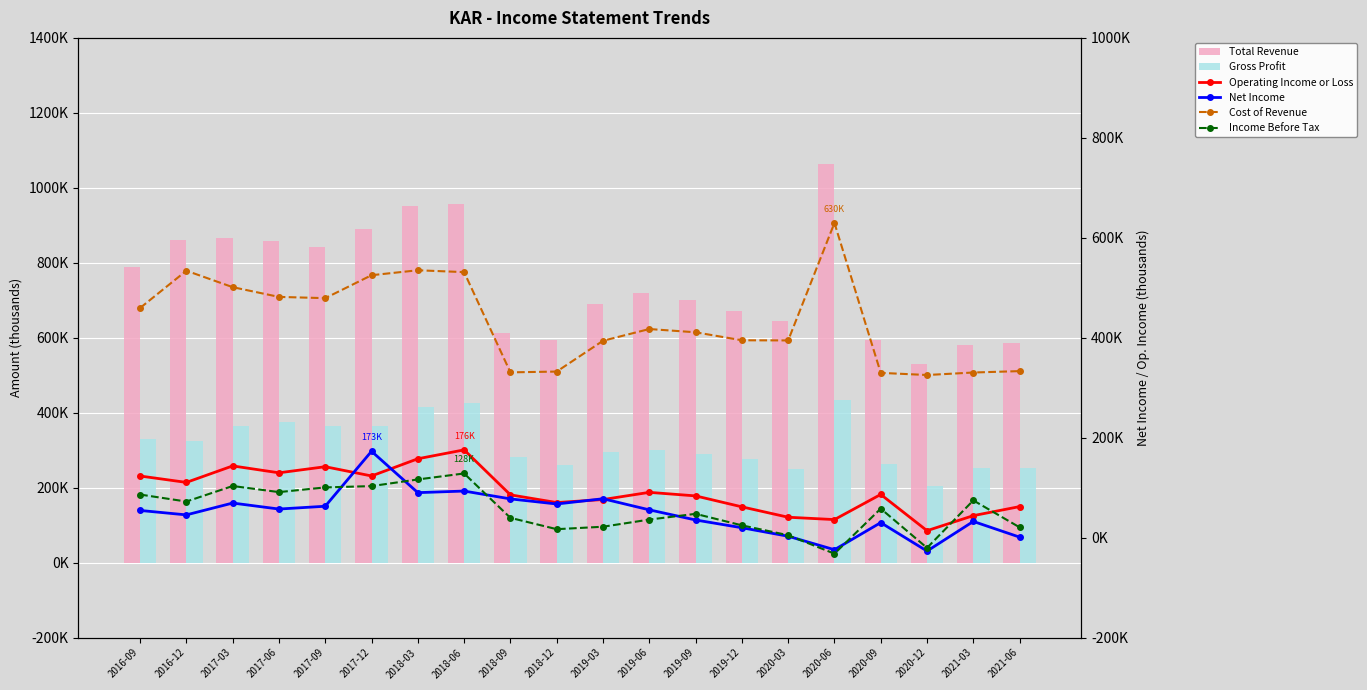

Reading right to left, extract all data points from this chart.

Total Revenue: 585400	581600	529600	593600	1064500	645500	671300	701900	719100	689600	593800	612400	956600	950500	890400	843000	858000	866600	859500	789600
Gross Profit: 252200	251200	204200	263900	434800	250900	276400	291000	301700	295700	261500	281700	425300	415500	365300	363800	376300	365400	325400	330100
Operating Income or Loss: 62100	44000	13900	86400	36100	40800	61600	83500	90600	76200	70200	85600	175600	157800	123400	141900	129700	143500	110500	123300
Net Income: 1000	32400	-26900	30000	-24200	2800	19800	35300	55600	77800	67300	77500	93200	90000	172800	62800	57200	69200	45500	54400
Cost of Revenue: 333200	330400	325400	329700	629700	394600	394900	410900	417400	393900	332300	330700	531300	535000	525100	479200	481700	501200	534100	459500
Income Before Tax: 20600	74500	-20500	58000	-32100	4800	24600	47600	36100	21800	16900	39600	128400	116400	103100	100500	91100	103300	72200	86200